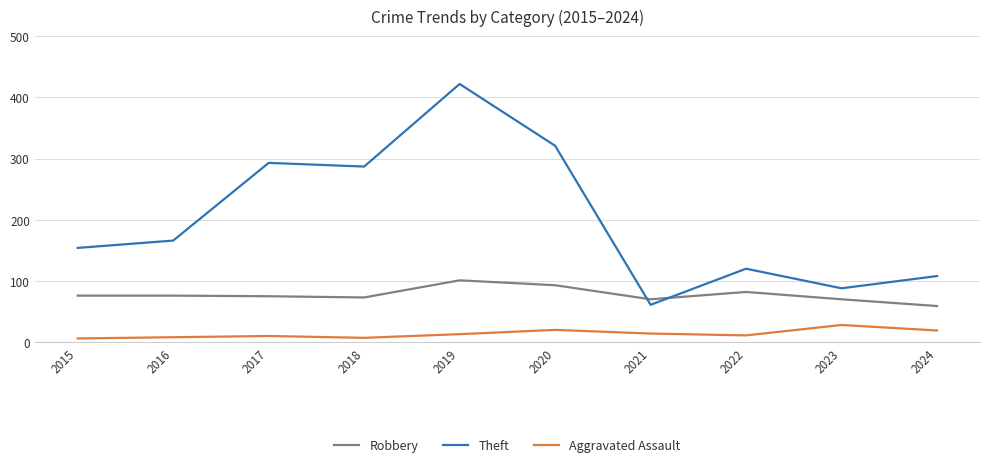

True or false: Theft and Aggravated Assault intersect in this chart.

False